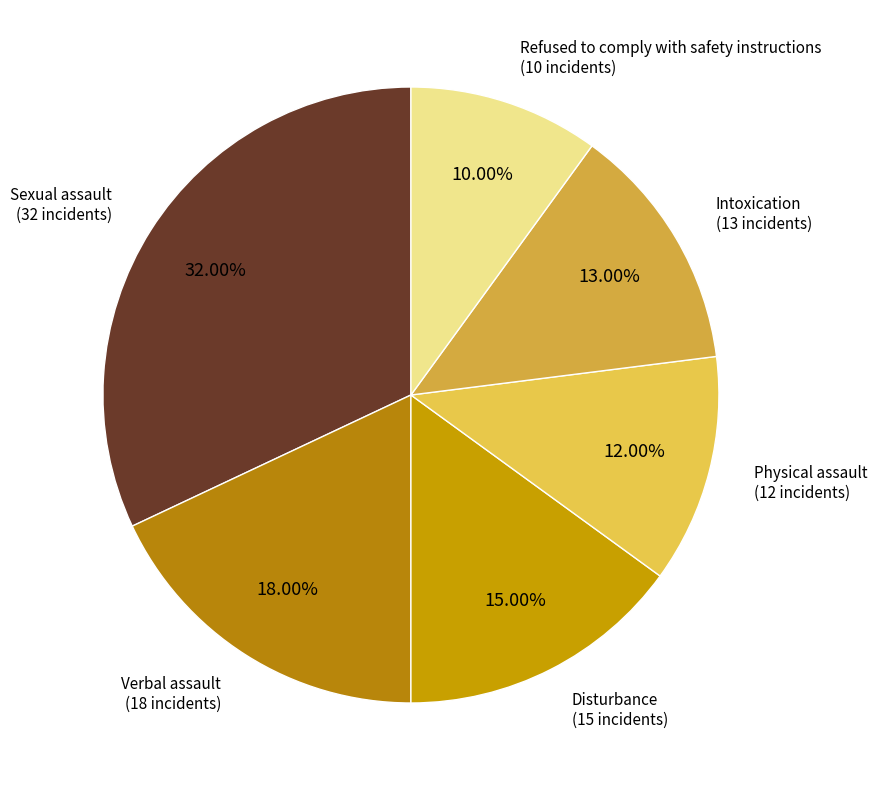

To the nearest percent, what is the difference between the Intoxication and Disturbance slice percentages?

2%